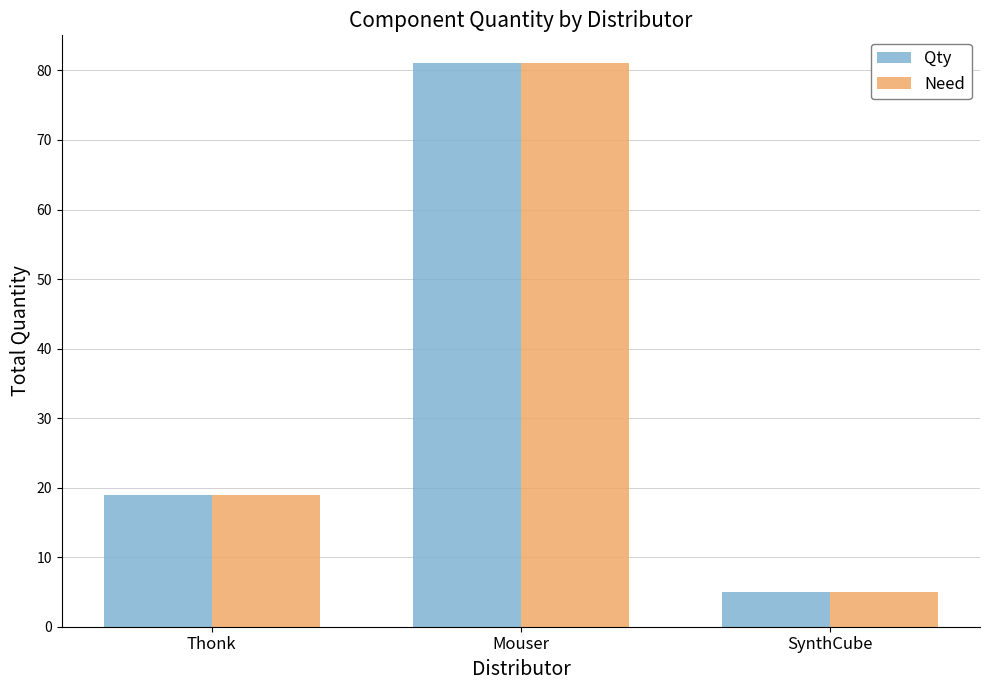

At which category is the sum across all series the highest?

Mouser